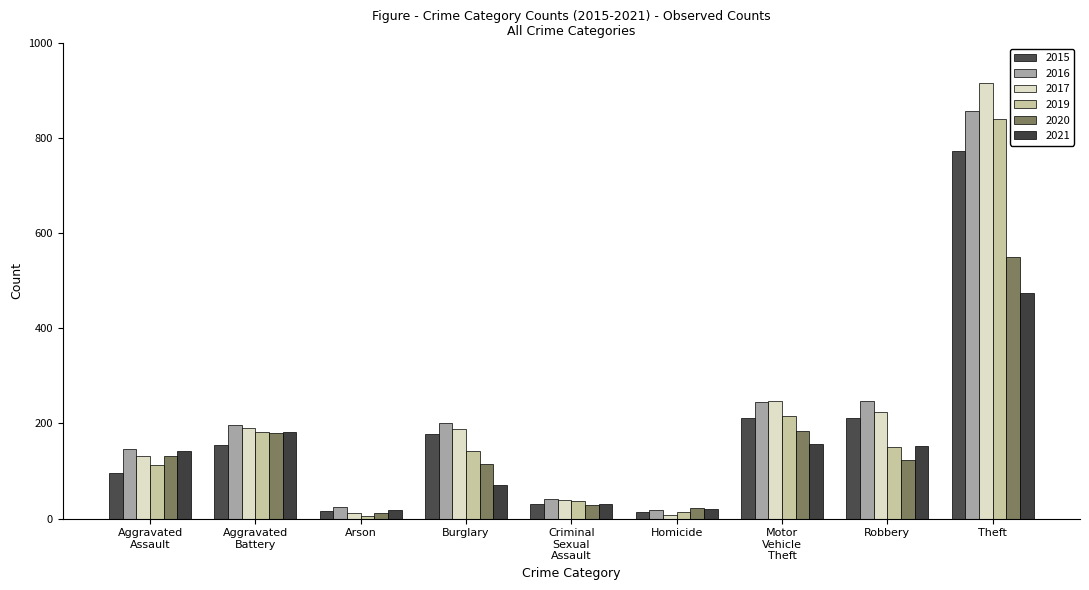

How many bars are there in total?

54